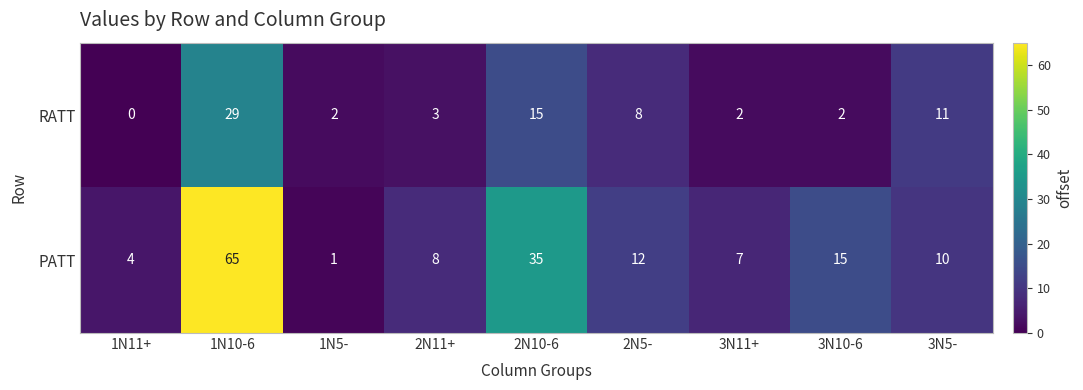

The value of RATT at 2N10-6 is 15. True or false?

True